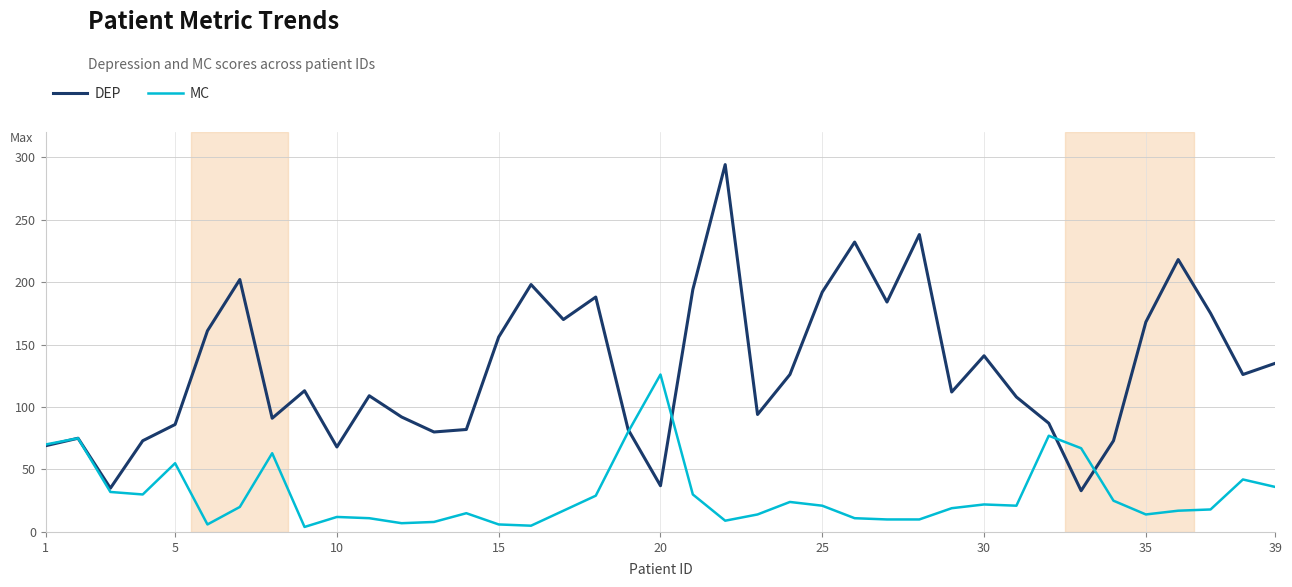

Which series has the largest total across all categories?

DEP